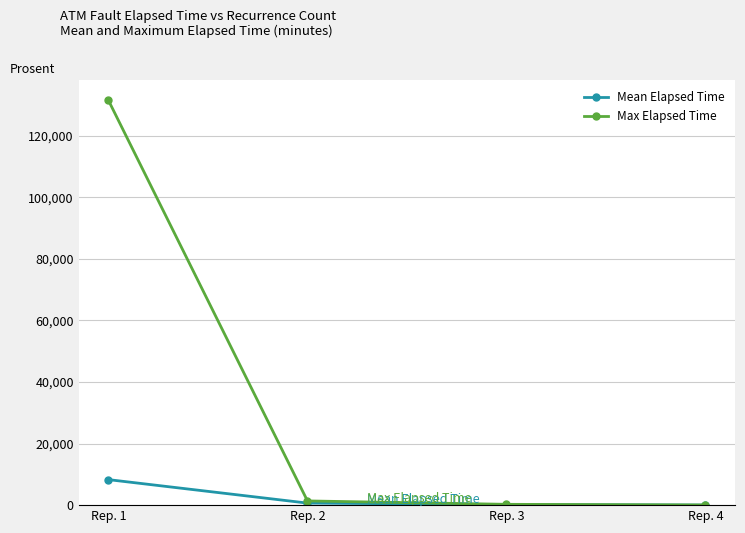

Which series has the largest total across all categories?

Max Elapsed Time